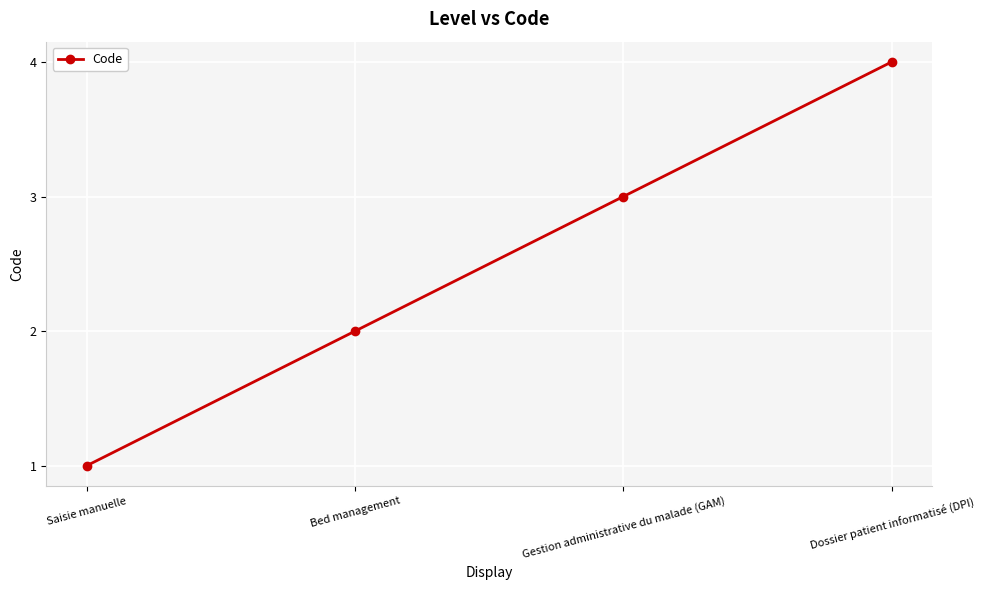

Does the chart have visible grid lines?

Yes